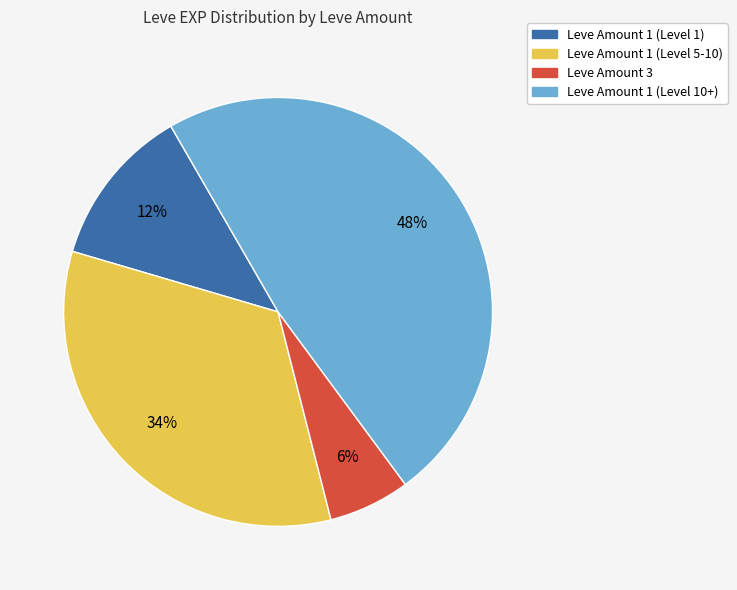

Is there a majority slice in this chart?

No